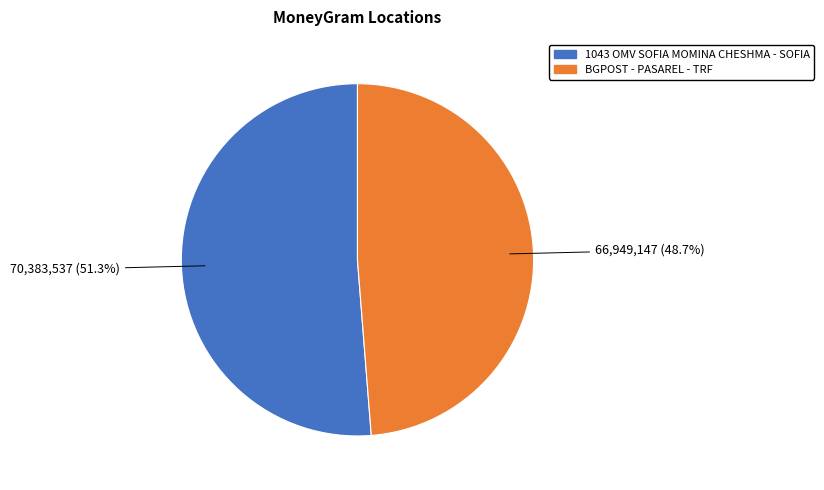

Approximately how many times larger is the value at 1043 OMV SOFIA MOMINA CHESHMA - SOFIA compared to BGPOST - PASAREL - TRF?

1.1